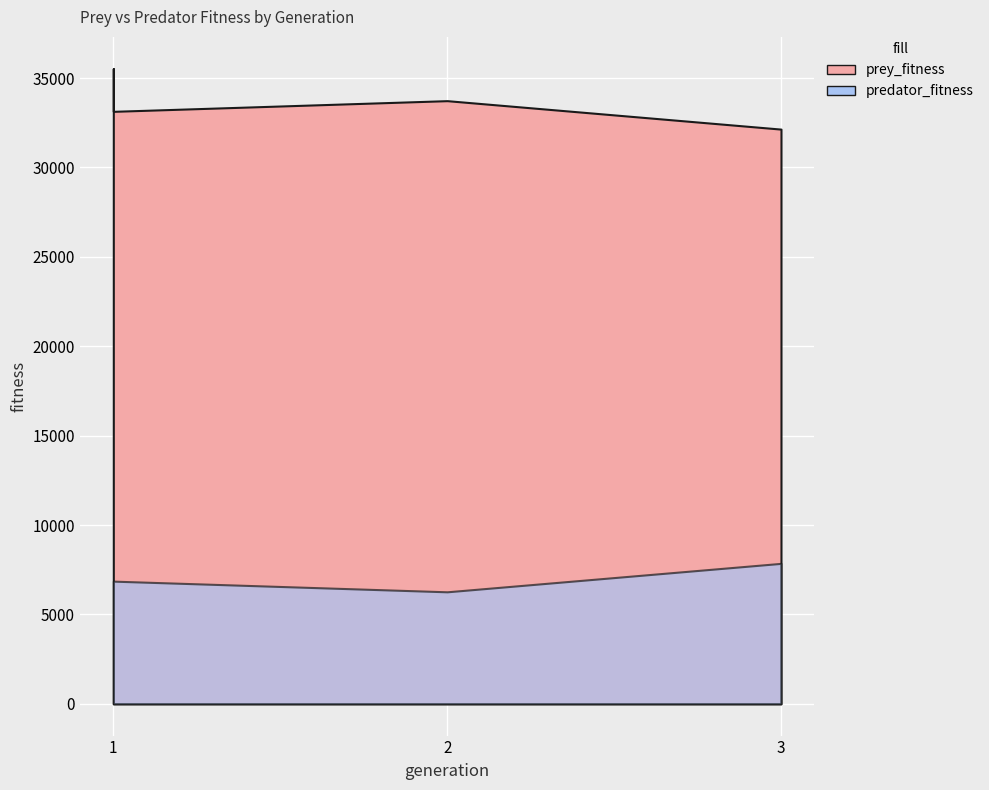

At 1, list the series in order from smallest to largest.

predator_fitness, prey_fitness